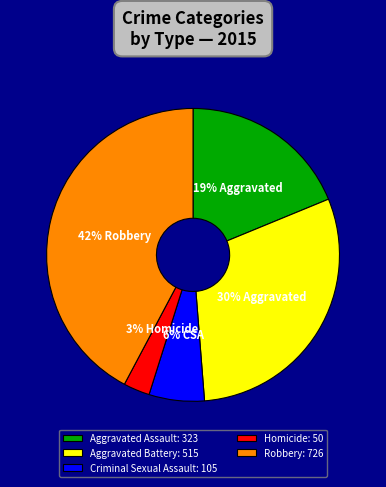

What percentage is the Criminal Sexual Assault slice, to the nearest percent?

6%